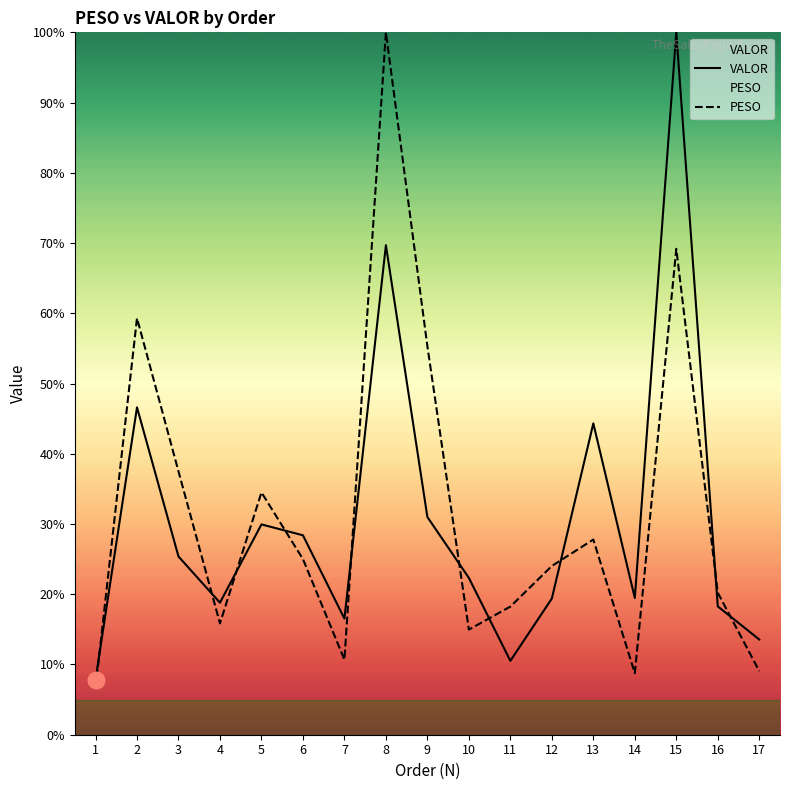

Which series ends up on top after the final intersection of PESO and VALOR?

VALOR